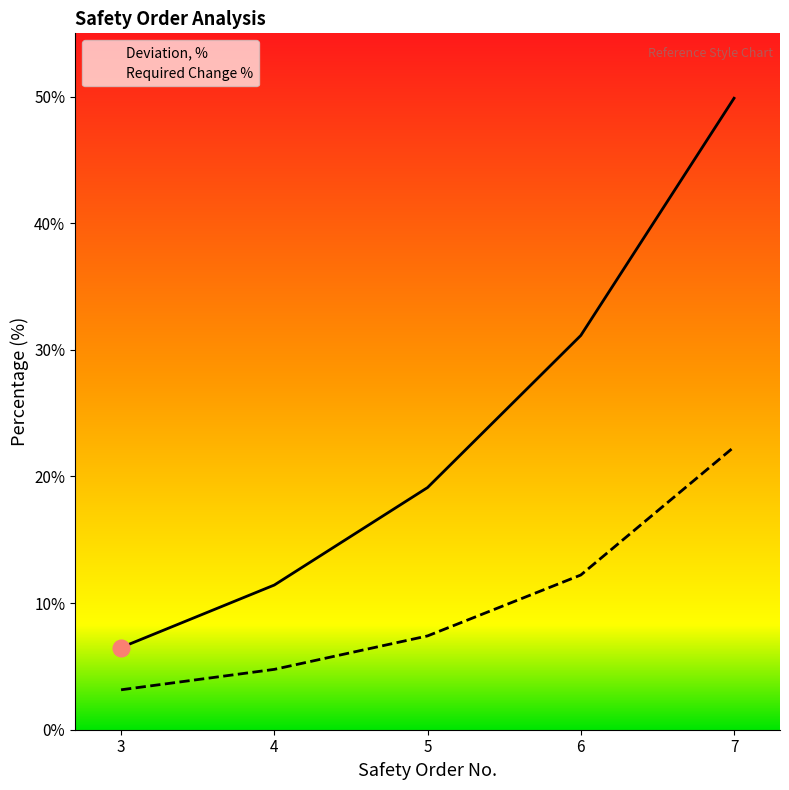

Reading right to left, transcribe all the data shown in this chart.

Deviation, %: 7=49.9	6=31.1	5=19.1	4=11.4	3=6.5
Required Change %: 7=22.3	6=12.2	5=7.4	4=4.8	3=3.2